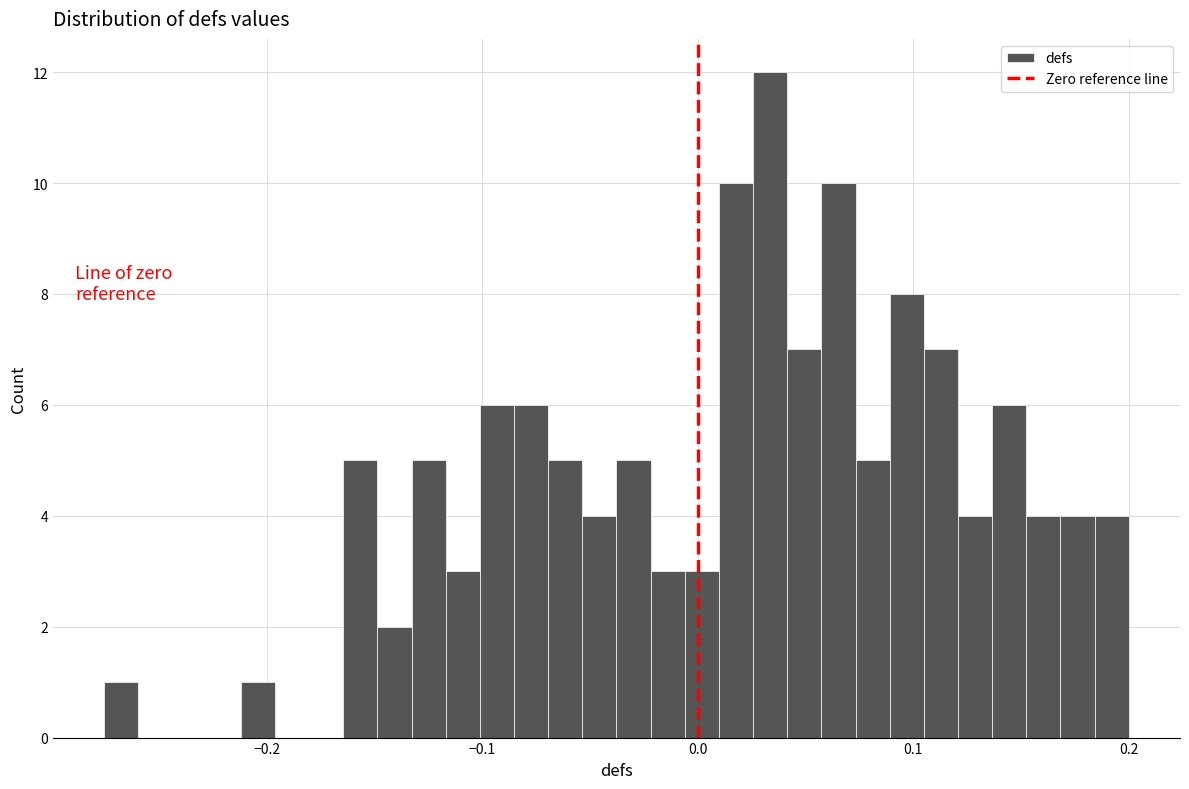

Around what value on the x-axis is the tallest bar? Give the approximate position of its centre, as read against the axis.

0.03